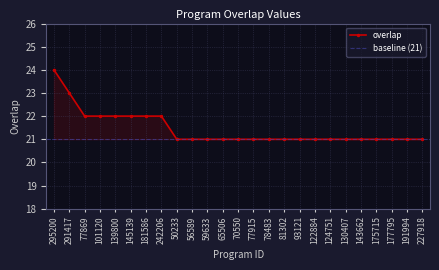

Where is the data nearest to the value 22?

77869